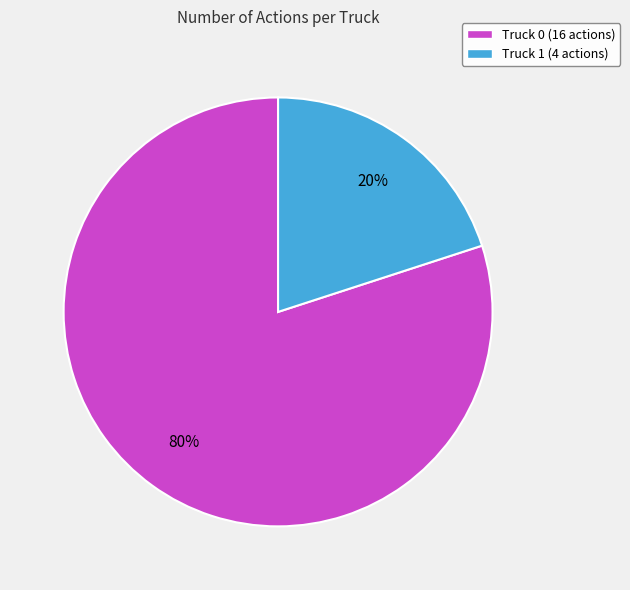

What is the smallest slice in the pie chart?

Truck 1